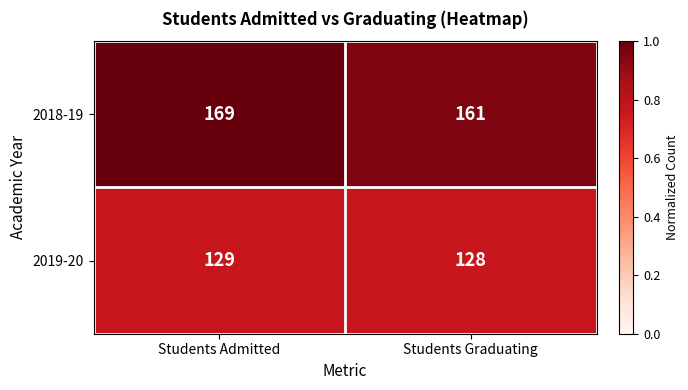

True or false: 2018-19 has a value of 169 at Students Admitted.

True